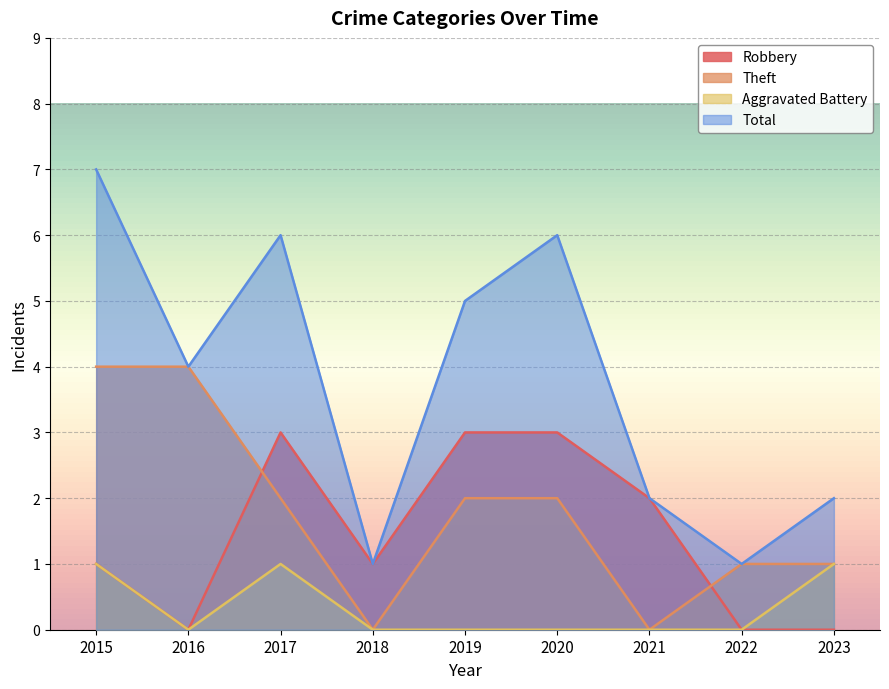

The Robbery series shows 1 at 2015. True or false?

False